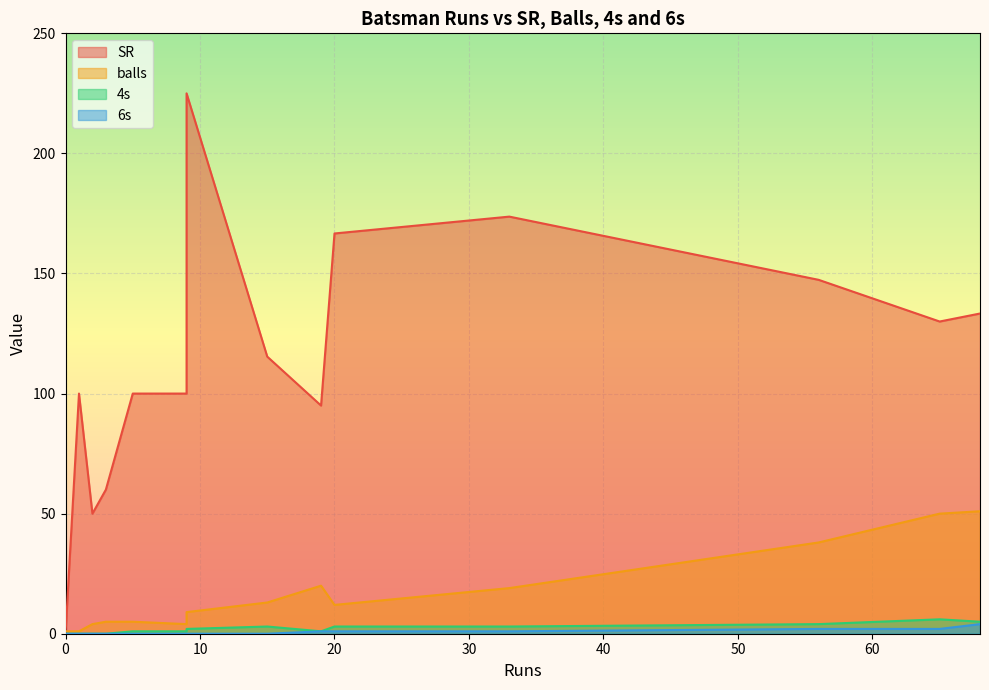

Reading right to left, extract all data points from this chart.

SR: 1=100.0	3=60.0	9=225.0	33=173.7	19=95.0	20=166.7	68=133.3	9=100.0	5=100.0	56=147.4	65=130.0	2=50.0	15=115.4	0=0.0
balls: 1=1.0	3=5.0	9=4.0	33=19.0	19=20.0	20=12.0	68=51.0	9=9.0	5=5.0	56=38.0	65=50.0	2=4.0	15=13.0	0=1.0
4s: 1=0.0	3=0.0	9=2.0	33=3.0	19=1.0	20=3.0	68=5.0	9=1.0	5=1.0	56=4.0	65=6.0	2=0.0	15=3.0	0=0.0
6s: 1=0.0	3=0.0	9=0.0	33=1.0	19=1.0	20=1.0	68=4.0	9=0.0	5=0.0	56=2.0	65=2.0	2=0.0	15=0.0	0=0.0